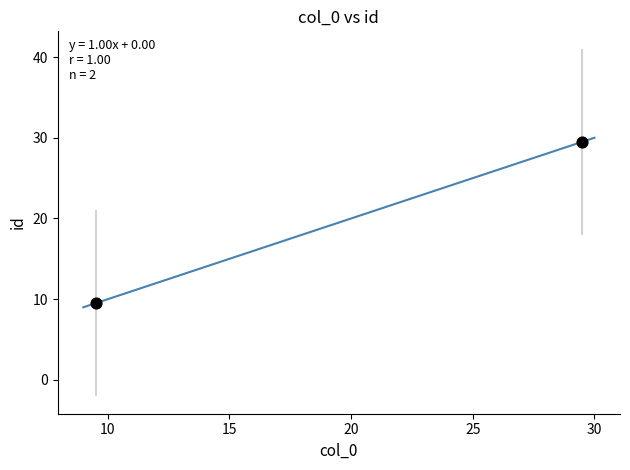

What is the range of Y values (max minus min)?

20.0